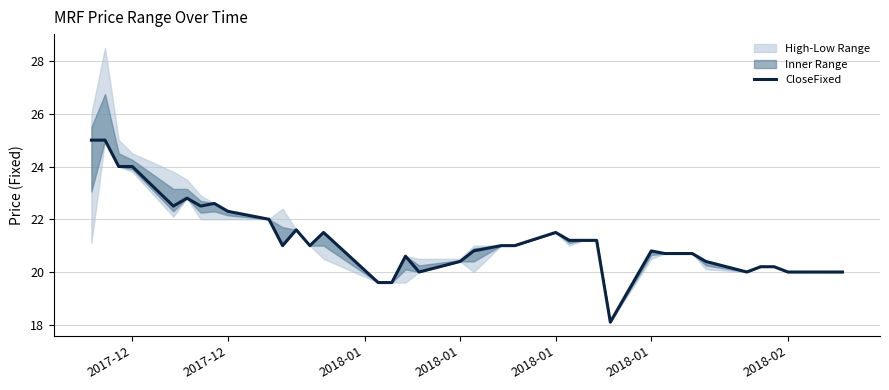

At which category does the chart reach its peak across all series?

2017-12